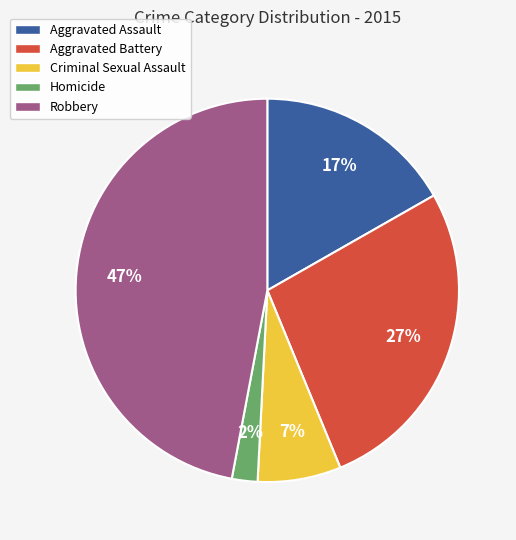

Is Robbery the majority of the pie?

No